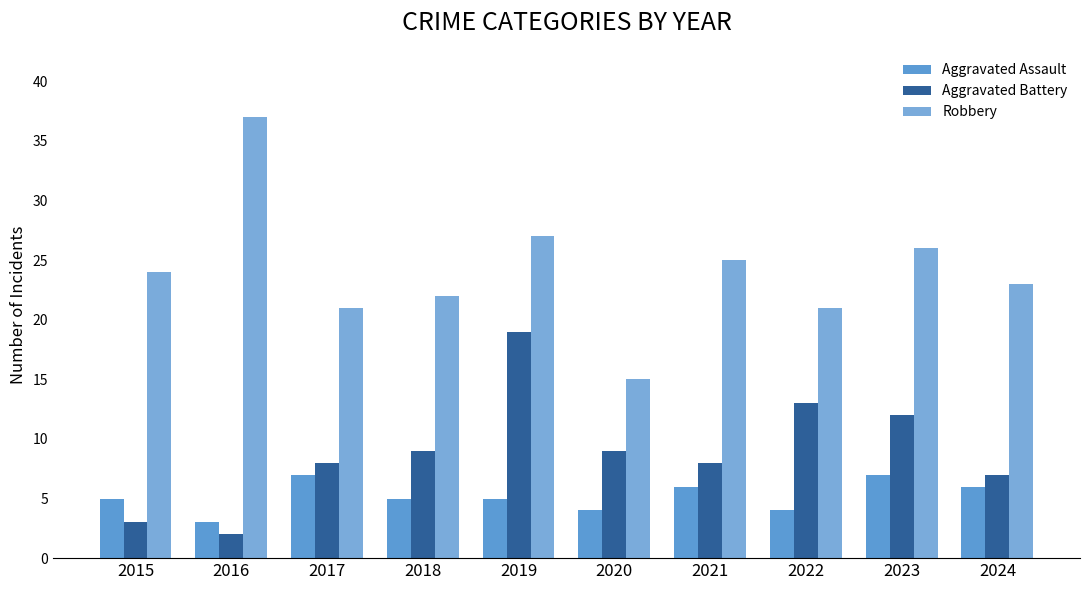

Reading left to right, transcribe all the data shown in this chart.

Aggravated Assault: 2015=5	2016=3	2017=7	2018=5	2019=5	2020=4	2021=6	2022=4	2023=7	2024=6
Aggravated Battery: 2015=3	2016=2	2017=8	2018=9	2019=19	2020=9	2021=8	2022=13	2023=12	2024=7
Robbery: 2015=24	2016=37	2017=21	2018=22	2019=27	2020=15	2021=25	2022=21	2023=26	2024=23